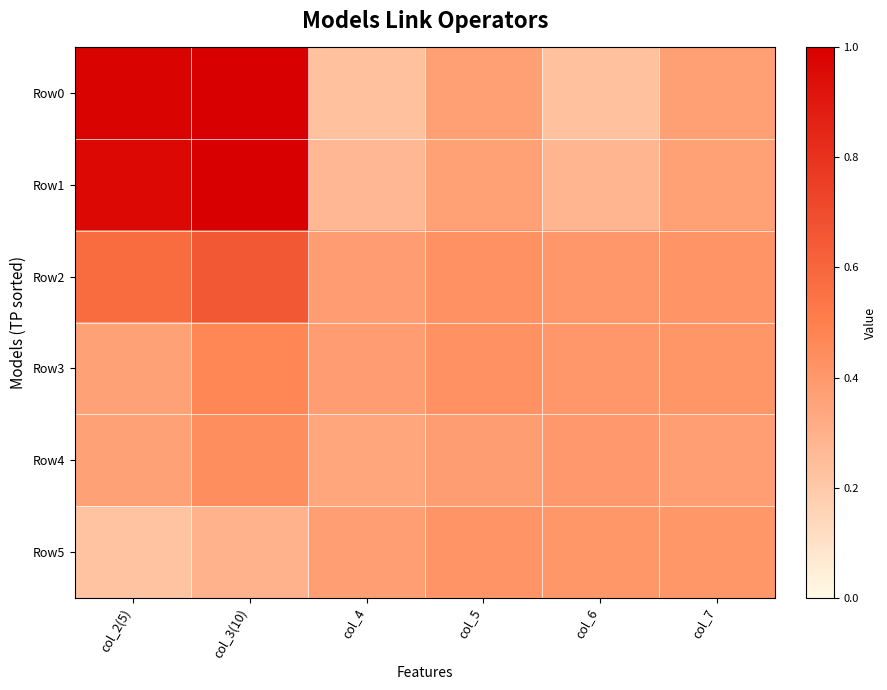

Between col_3(10) and col_4, which series saw the biggest shift?

Row0